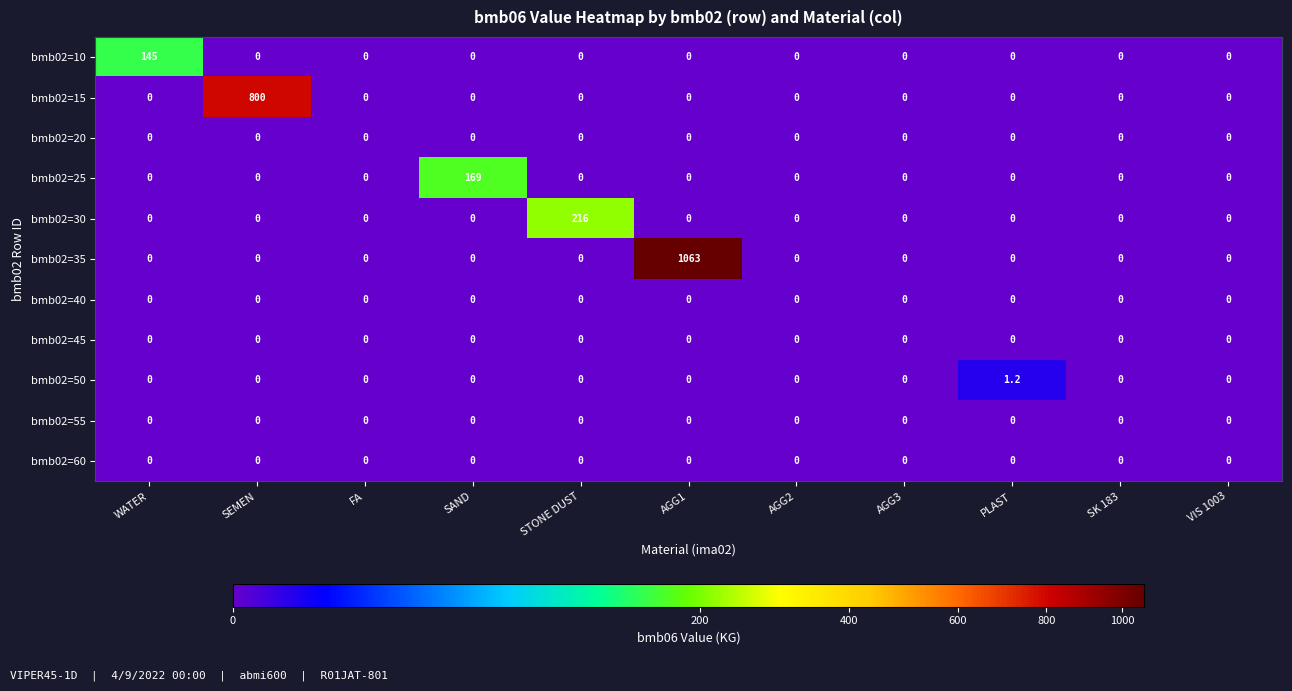

What is the difference between the bmb02=50 values at PLAST and AGG1?

1.2